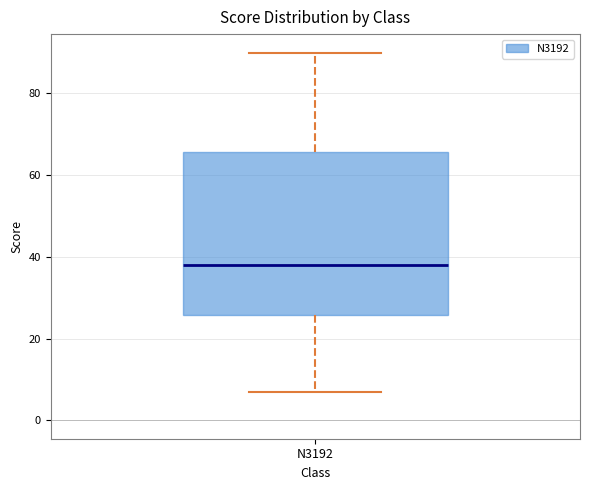

Transcribe this box plot: give where the median line is, the range the box spans, and where the two whiskers end, as read against the y-axis. The values are not printed on the chart, so give them approximately, as read against the axis.

median 38, box 26 to 66, whiskers 8 to 90